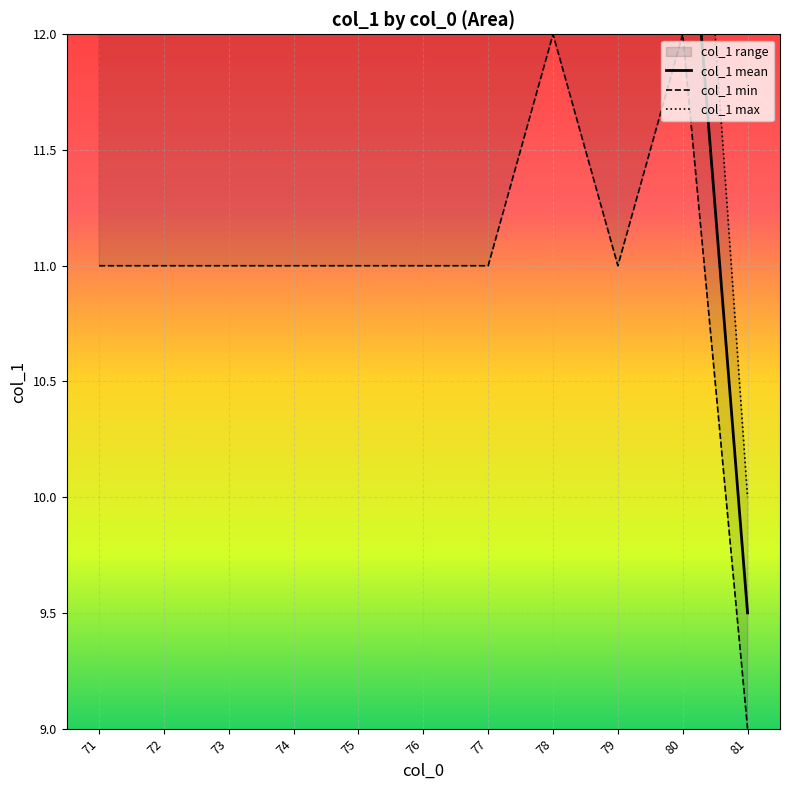

Where is col_1 max nearest to the value 12?

71